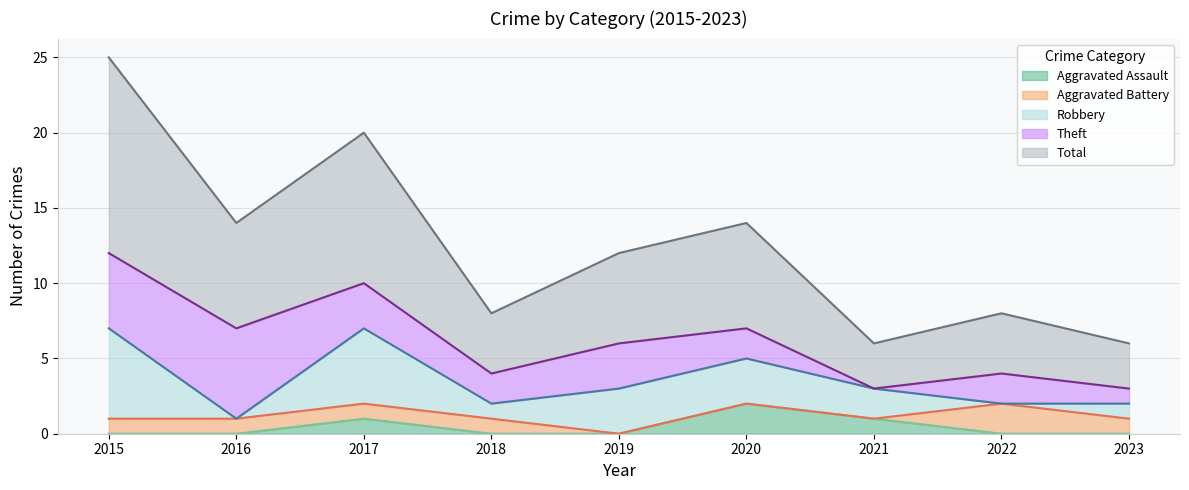

Which series has the largest total across all categories?

Total